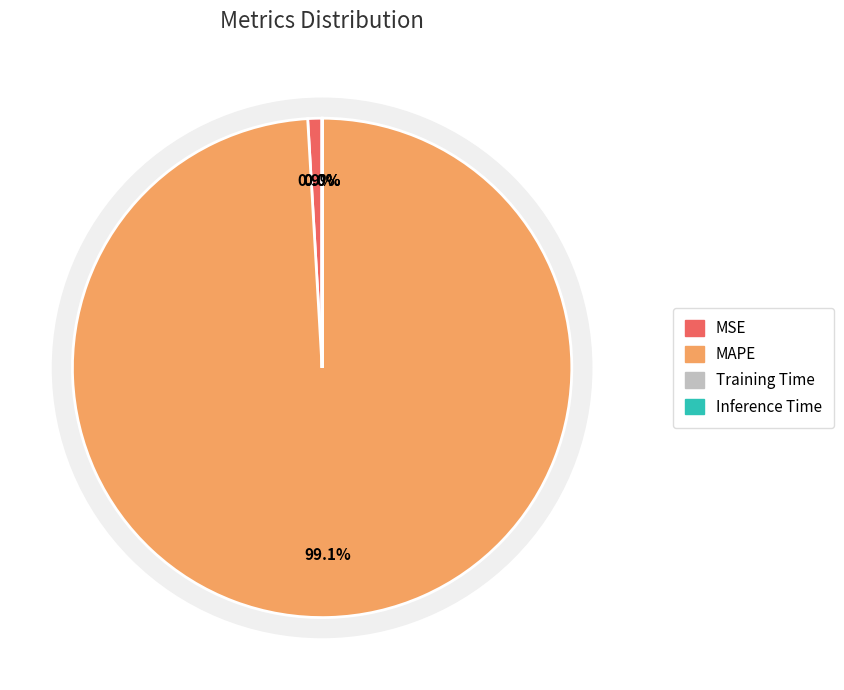

Is it true that MAPE is 99% of the pie?

True